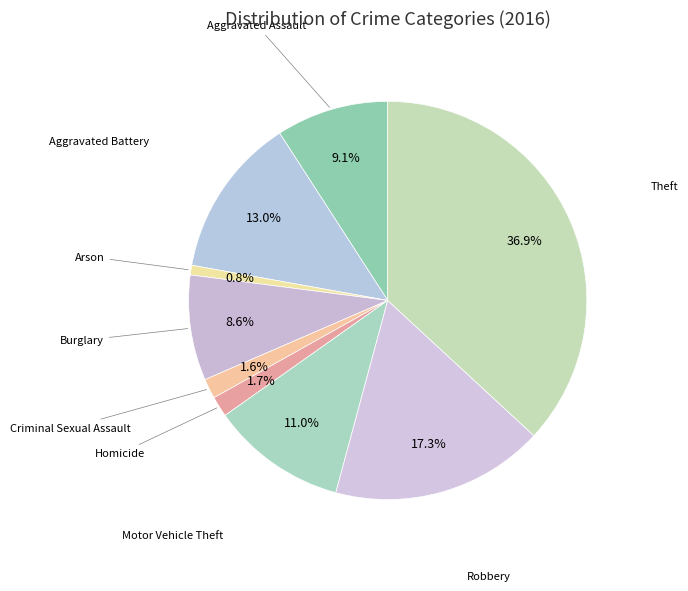

Between Aggravated Assault and Homicide, which is larger?

Aggravated Assault